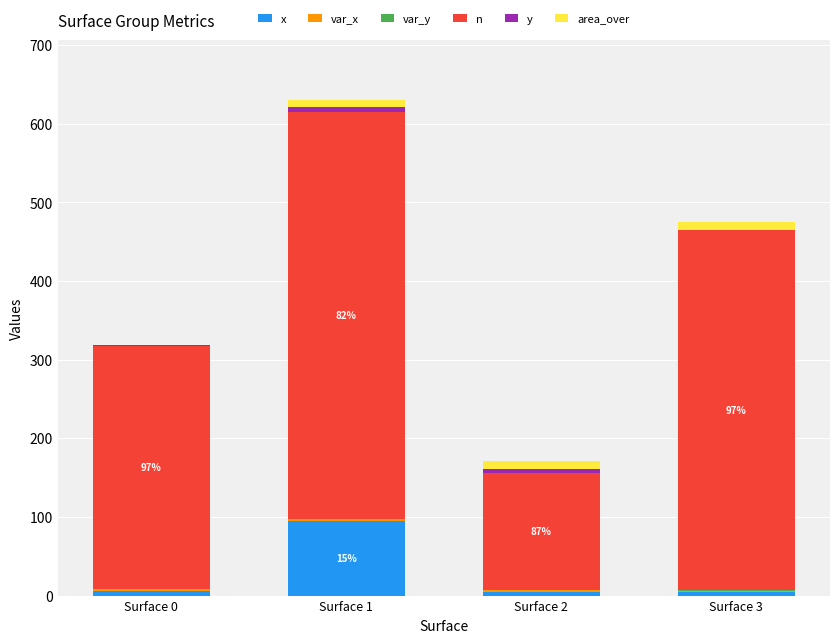

At which label does x reach its peak?

Surface 1